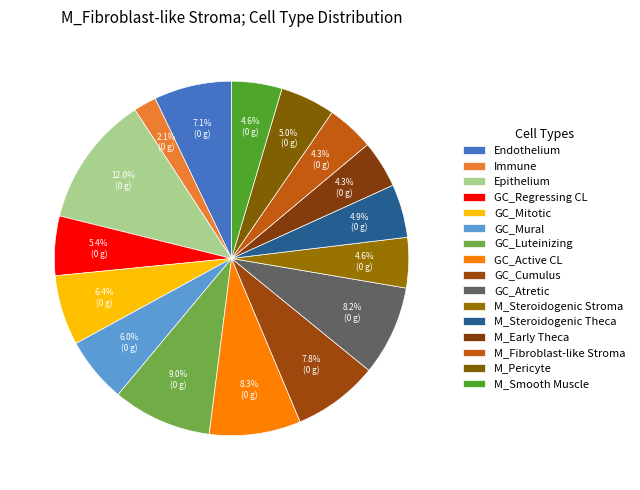

Is there any slice that represents more than half of the pie?

No